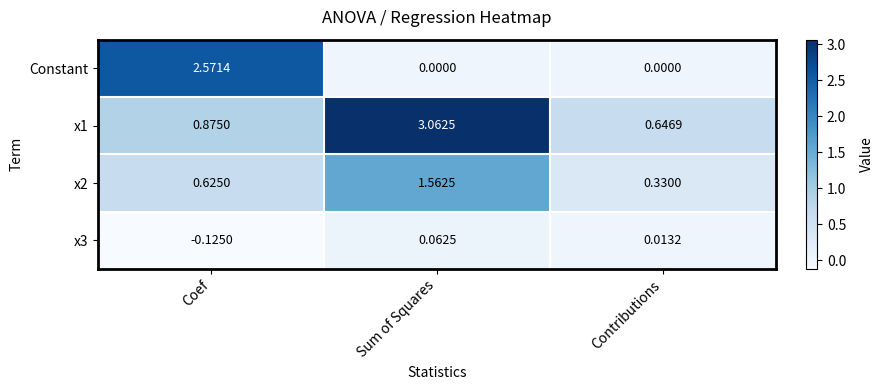

Between Coef and Sum of Squares, which series saw the biggest shift?

Constant